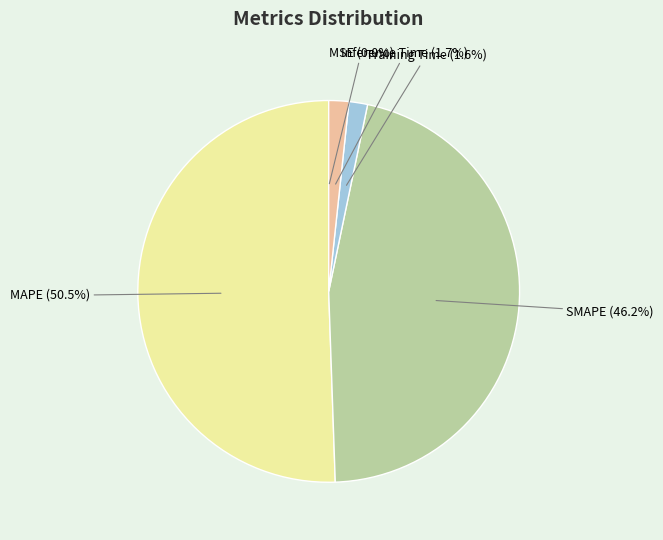

To the nearest percent, what is the average slice percentage?

20%